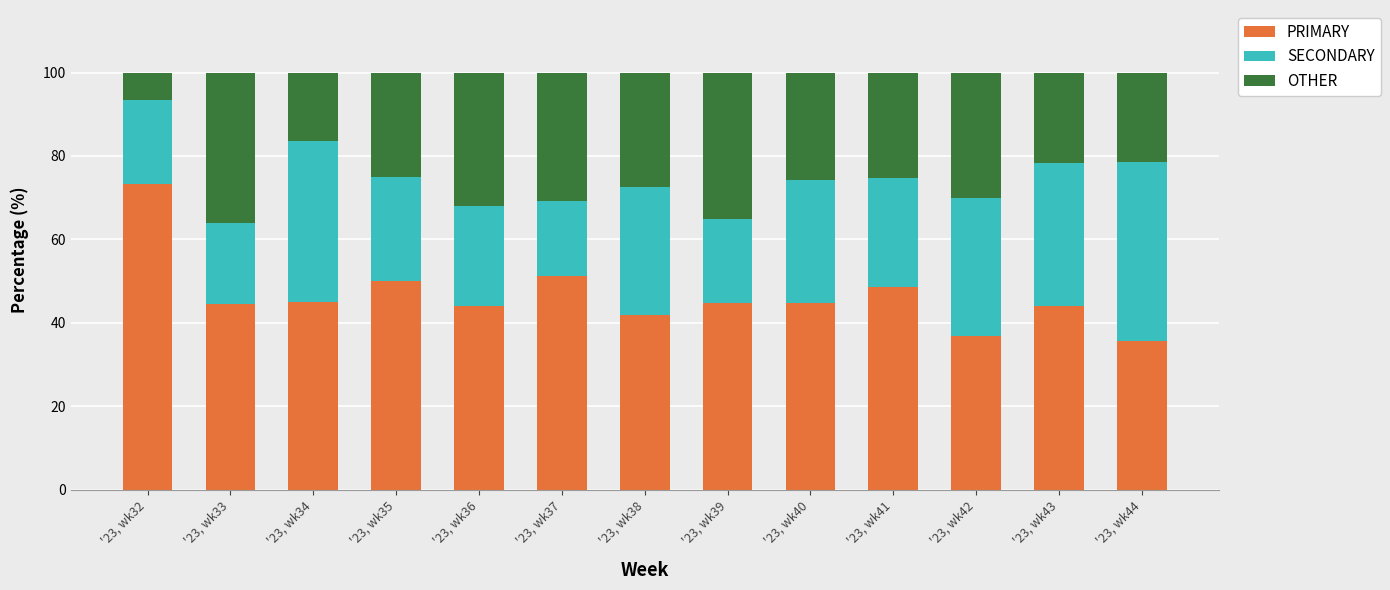

The PRIMARY series shows 44.7 at '23, wk40. True or false?

True